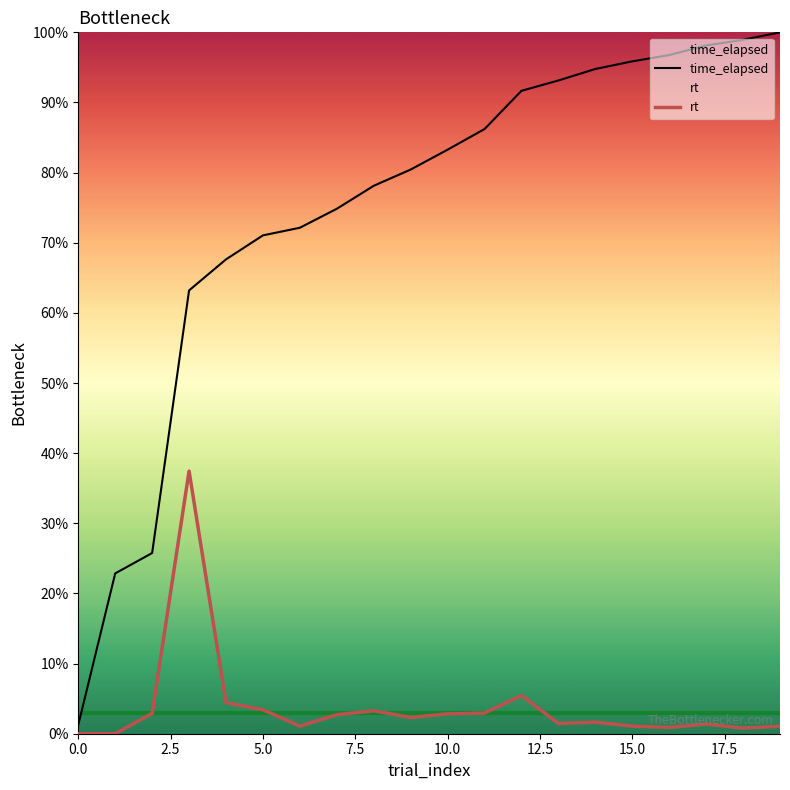

What is the difference between the maximum and minimum values in the time_elapsed series?

98.7